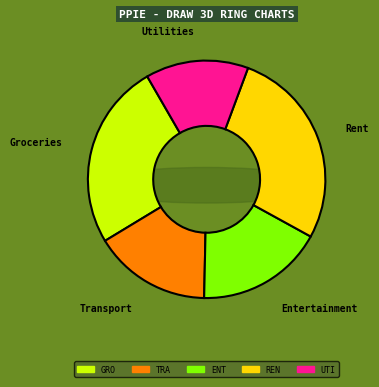

Is there a majority slice in this chart?

No